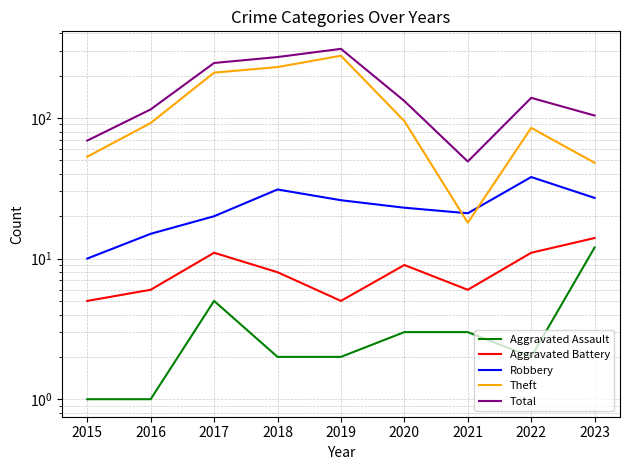

In Aggravated Assault, how many points are higher than both neighbors (excluding endpoints)?

1